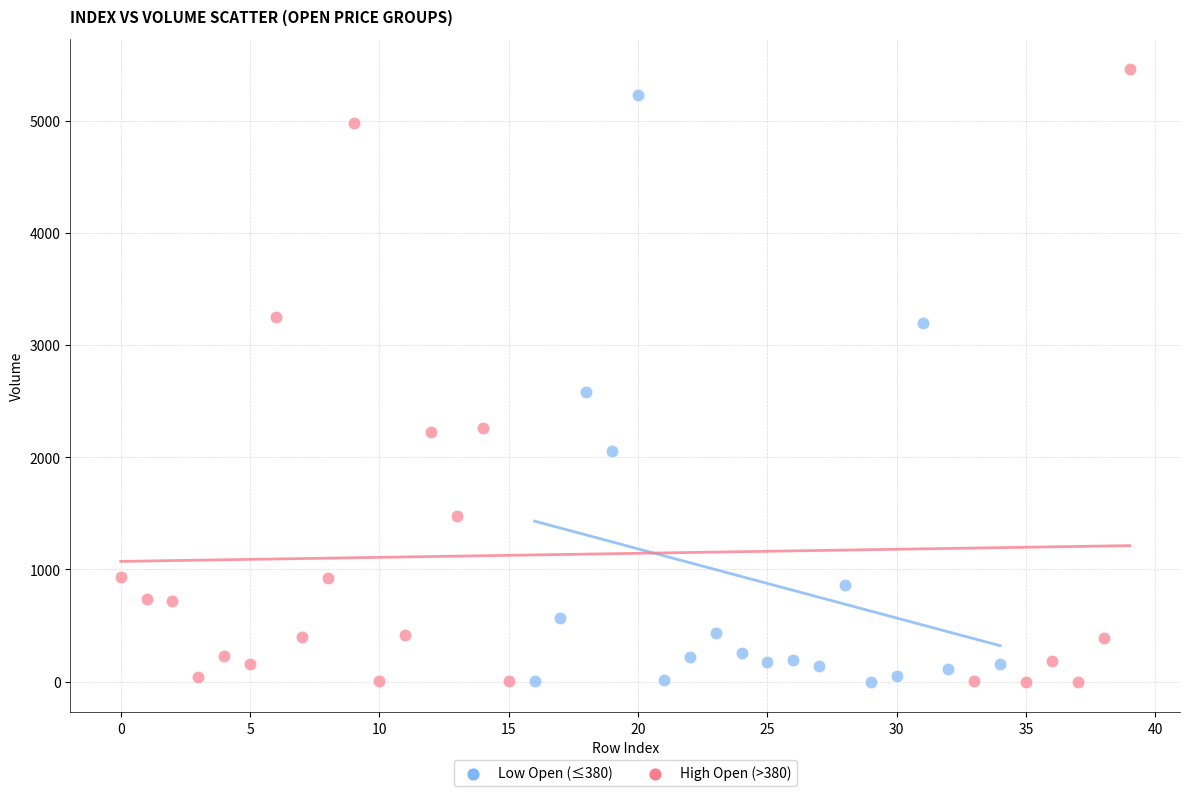

What are all the series names shown in the legend?

Low Open (≤380), High Open (>380)